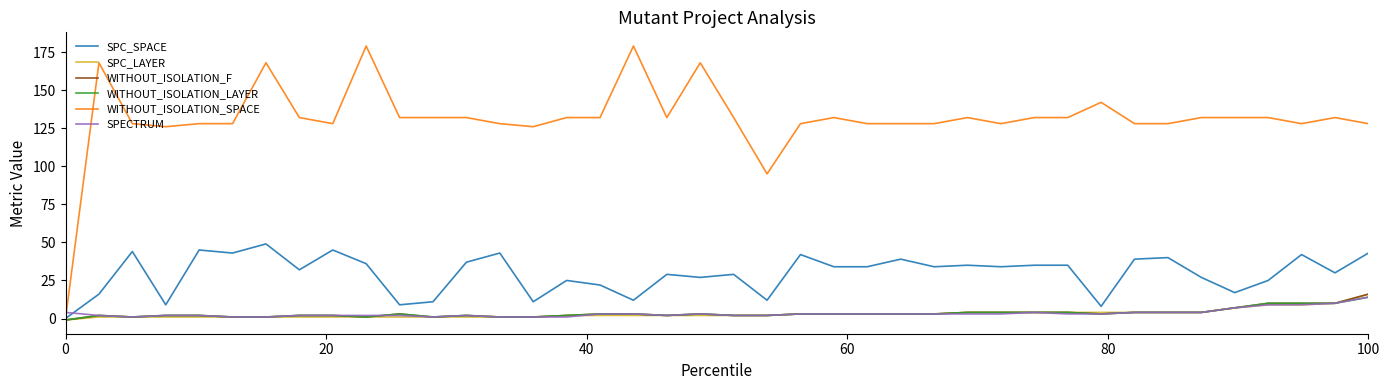

What is the greatest value displayed?

179